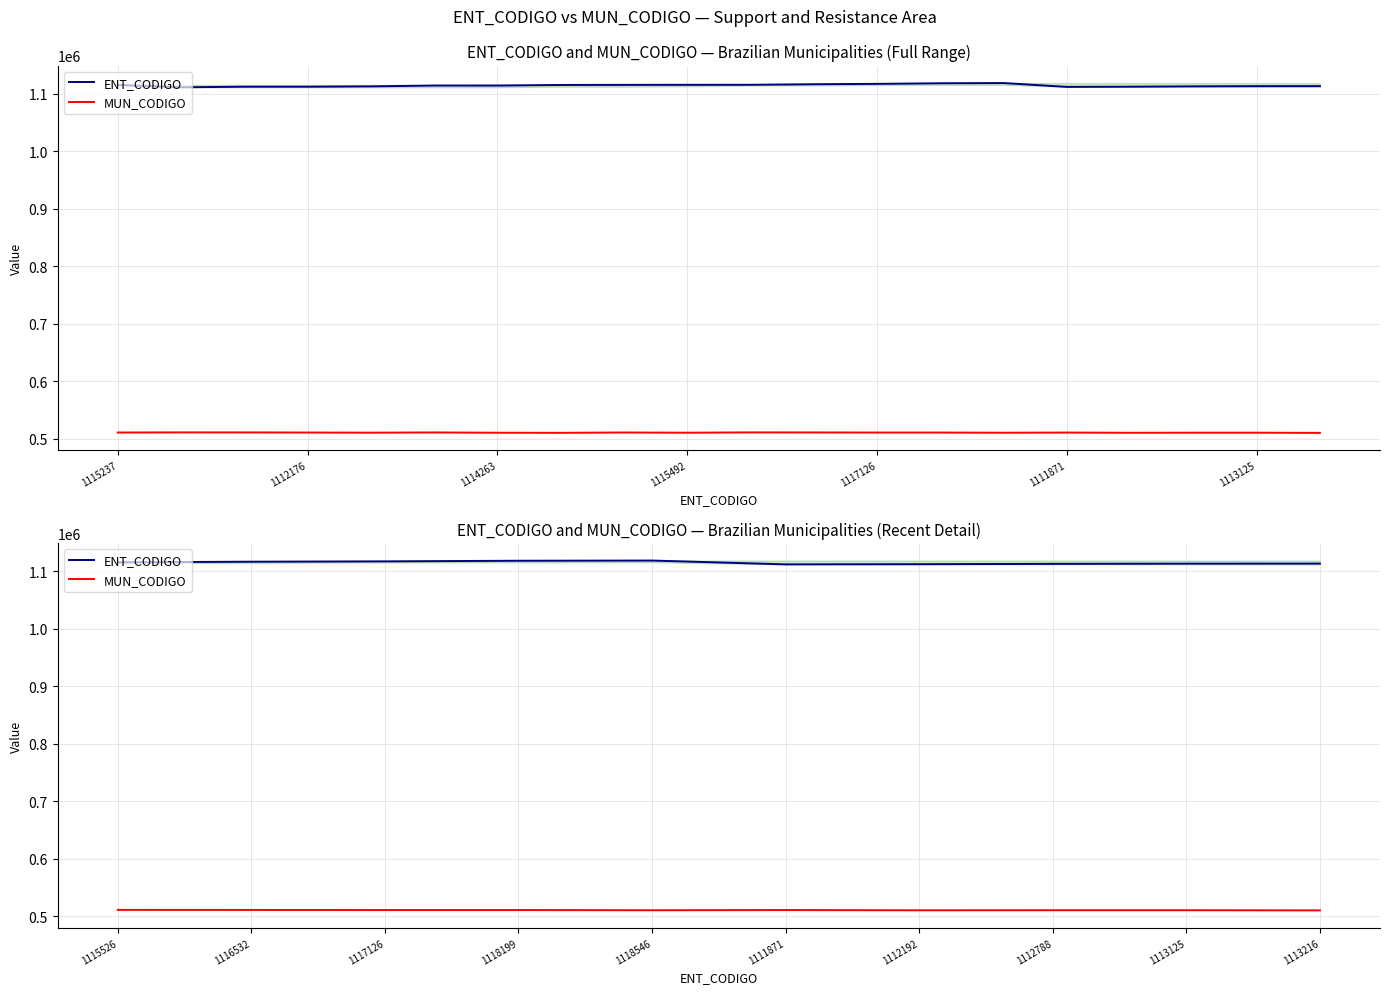

What is the minimum value for ENT_CODIGO?

1111871